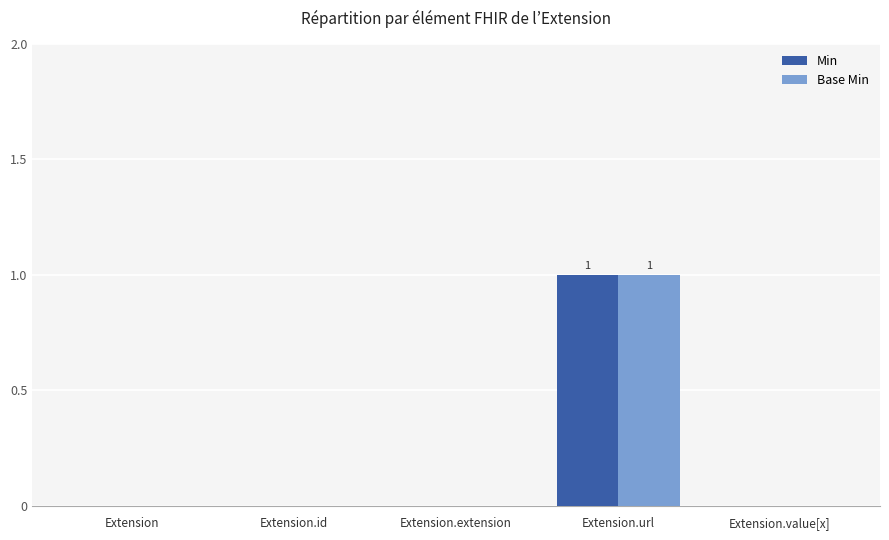

How many data points does each series have?

5